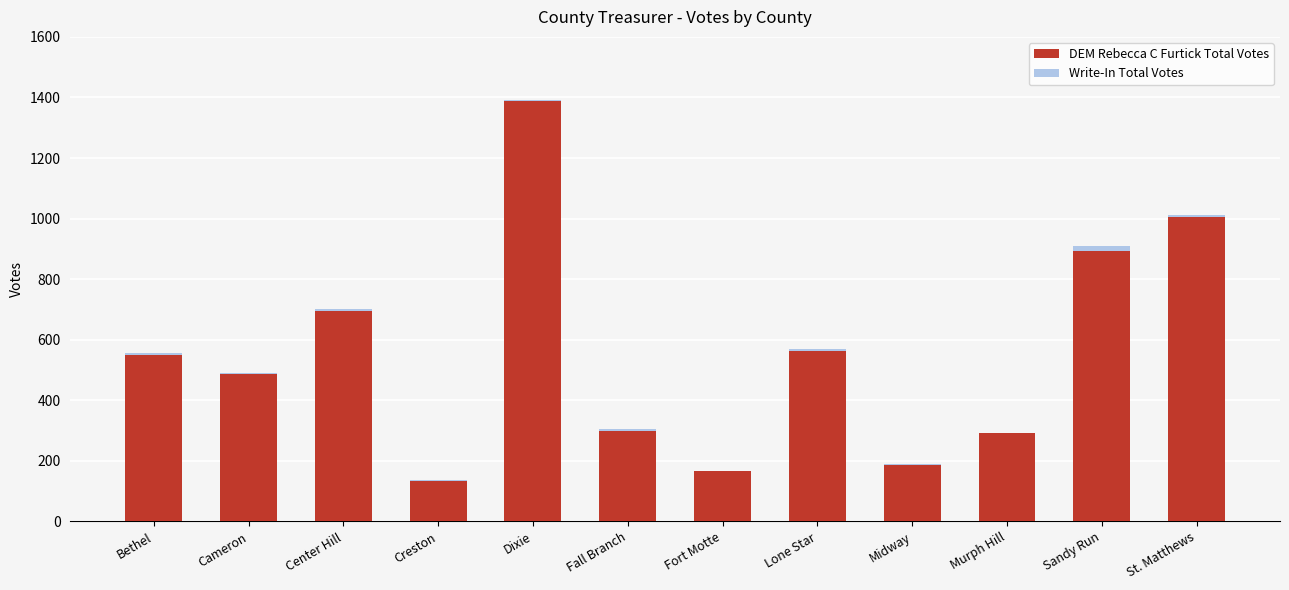

What are all the series names shown in the legend?

DEM Rebecca C Furtick Total Votes, Write-In Total Votes